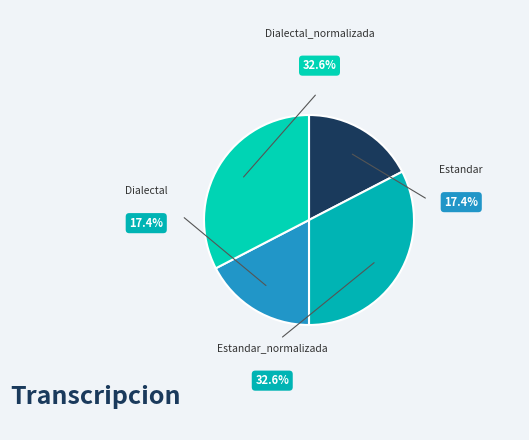

To the nearest percent, what portion does Estandar represent?

17%